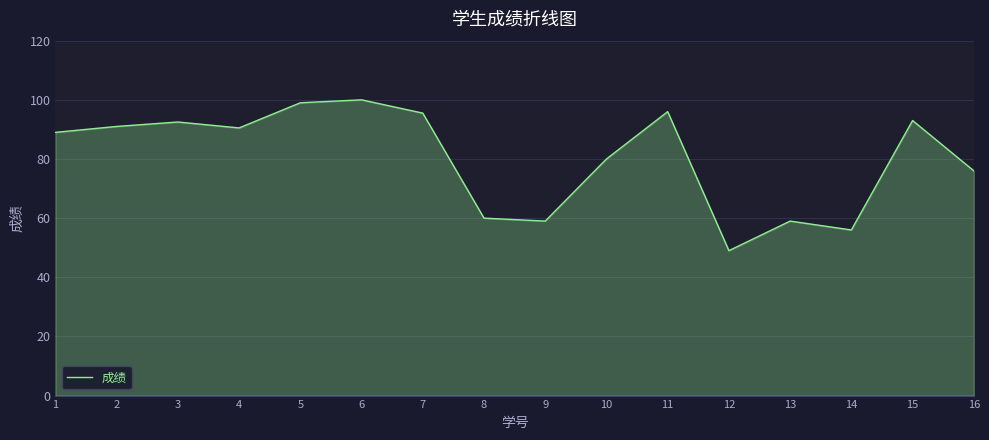

What is the change in value from 1 to 13?

-30.0